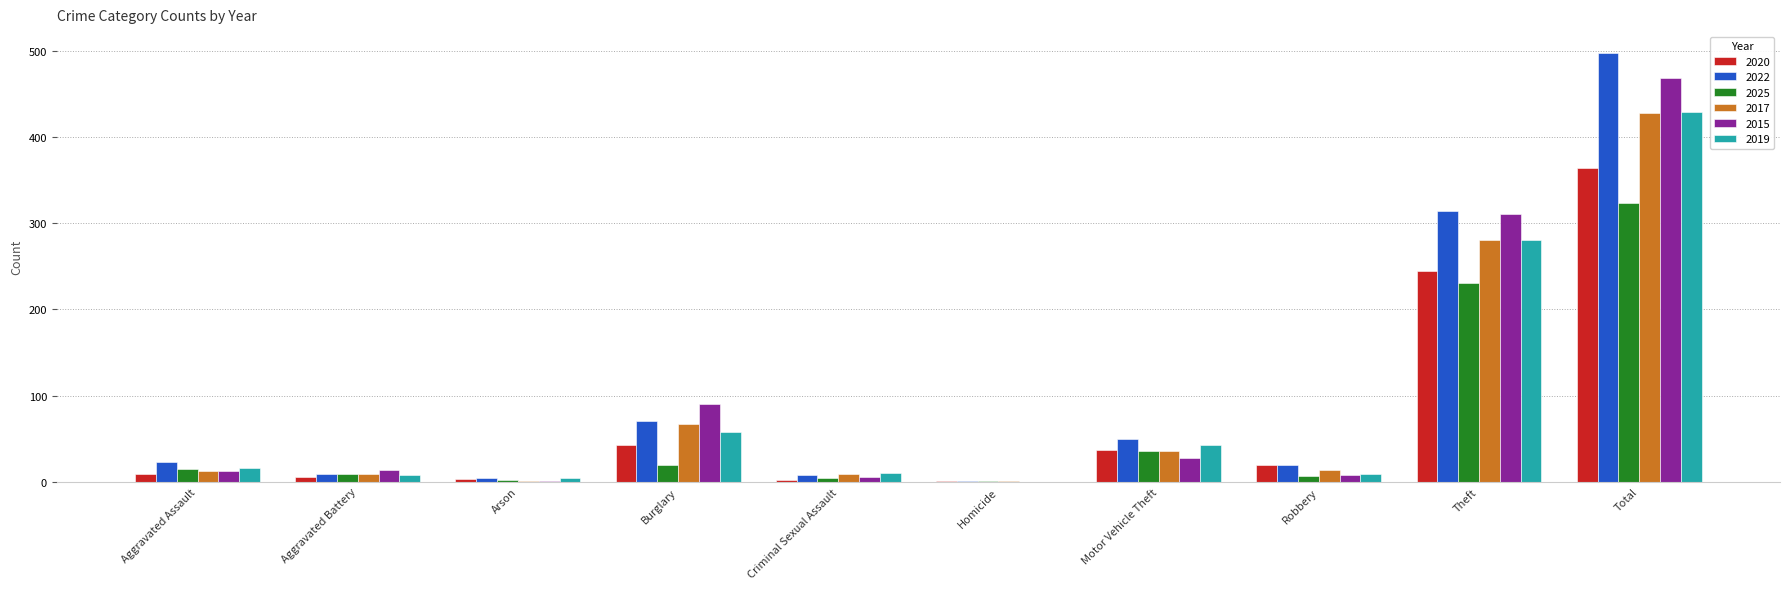

Which category has the highest value in the 2020 series?

Total